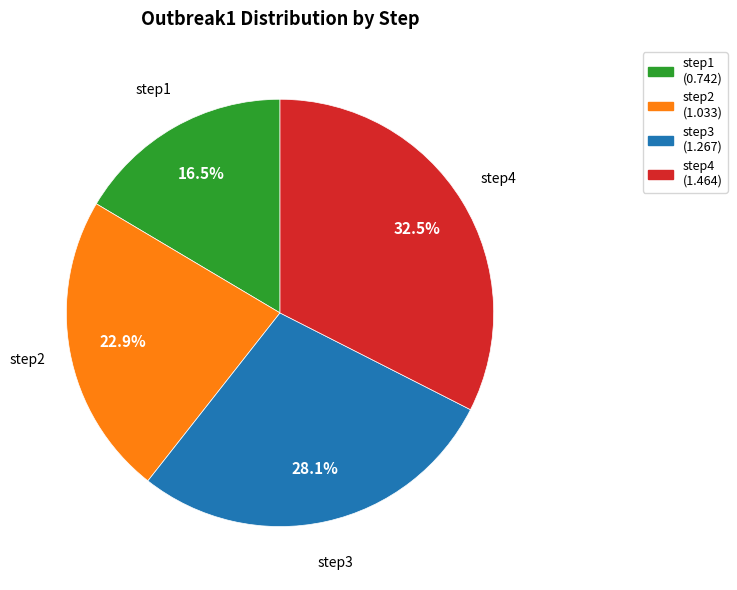

The step2 slice represents 23% of the pie. True or false?

True